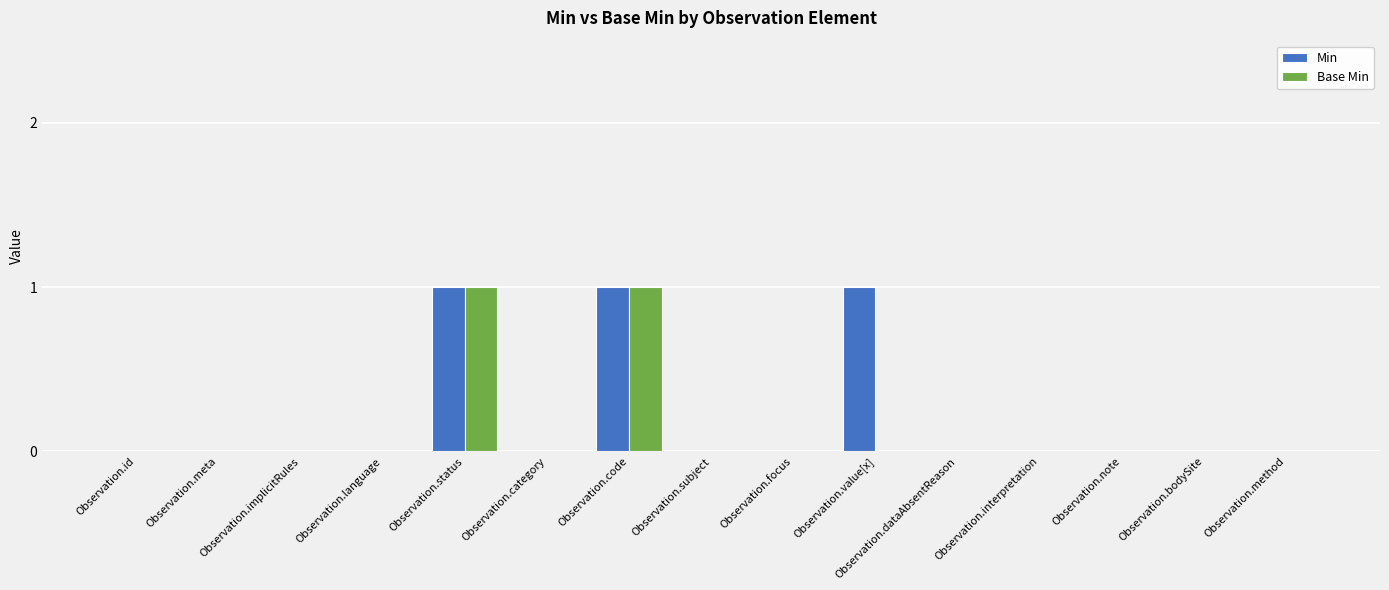

What is the sum of all Min values?

3